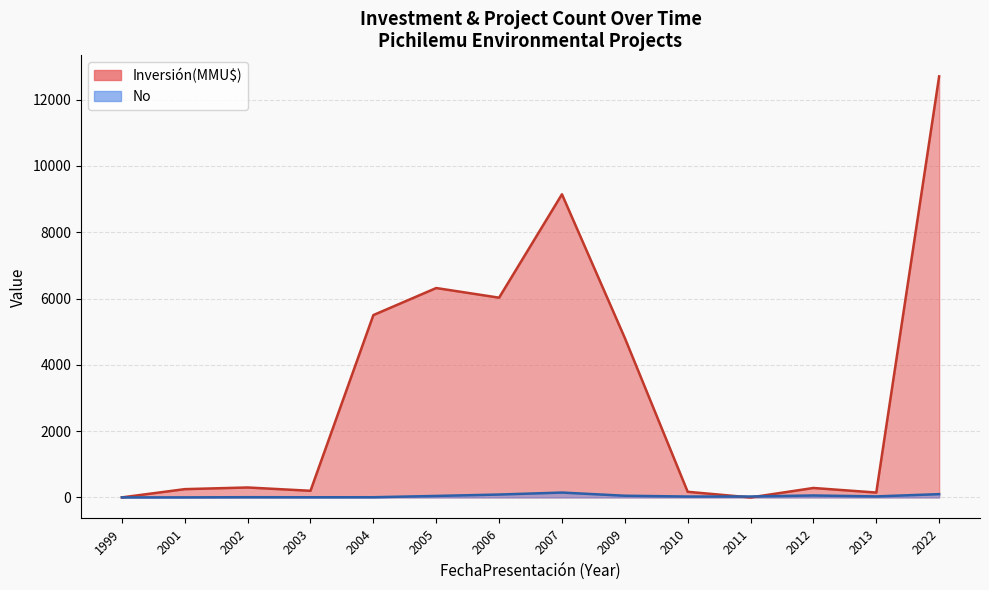

What value does the No series have at 2002?

4